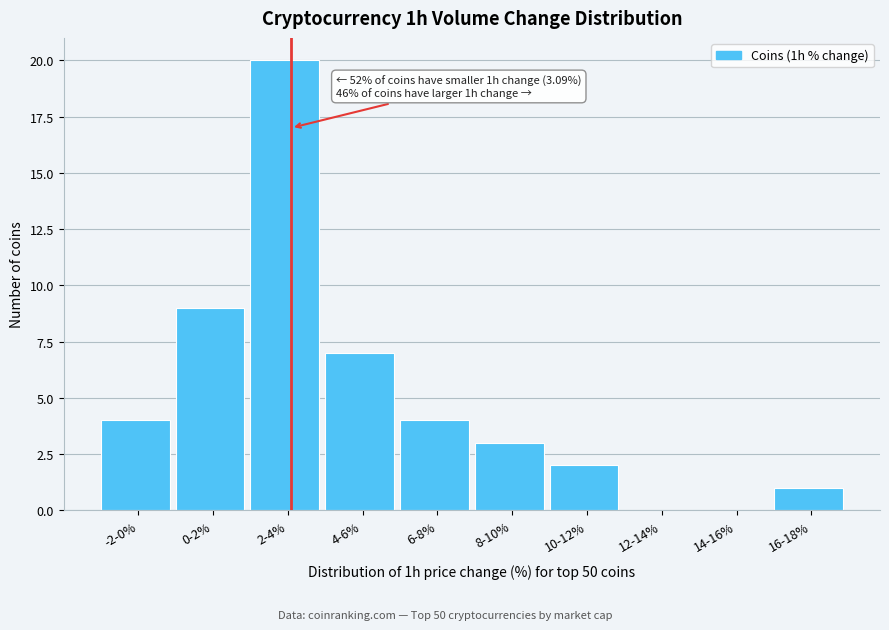

Reading left to right, what are all the values shown in this chart?

-2-0%=4	0-2%=9	2-4%=20	4-6%=7	6-8%=4	8-10%=3	10-12%=2	12-14%=0	14-16%=0	16-18%=1